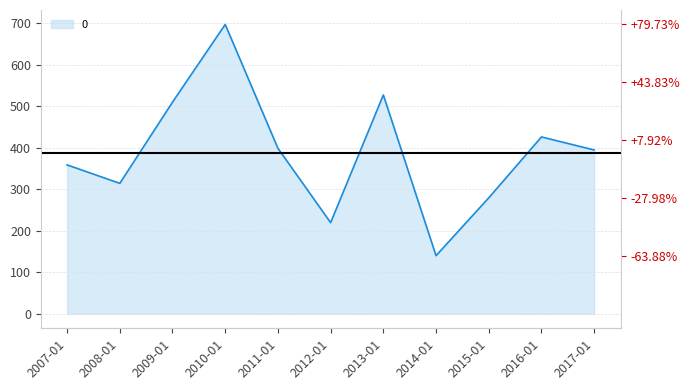

Which category has the lowest value across all series?

2014-01